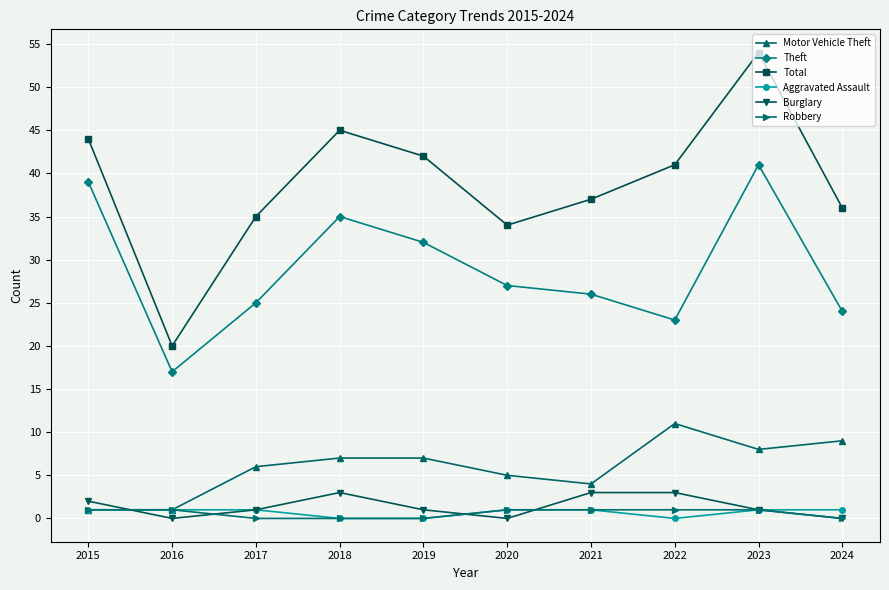

What is the value of the Aggravated Assault point at the 3rd from the left?

1